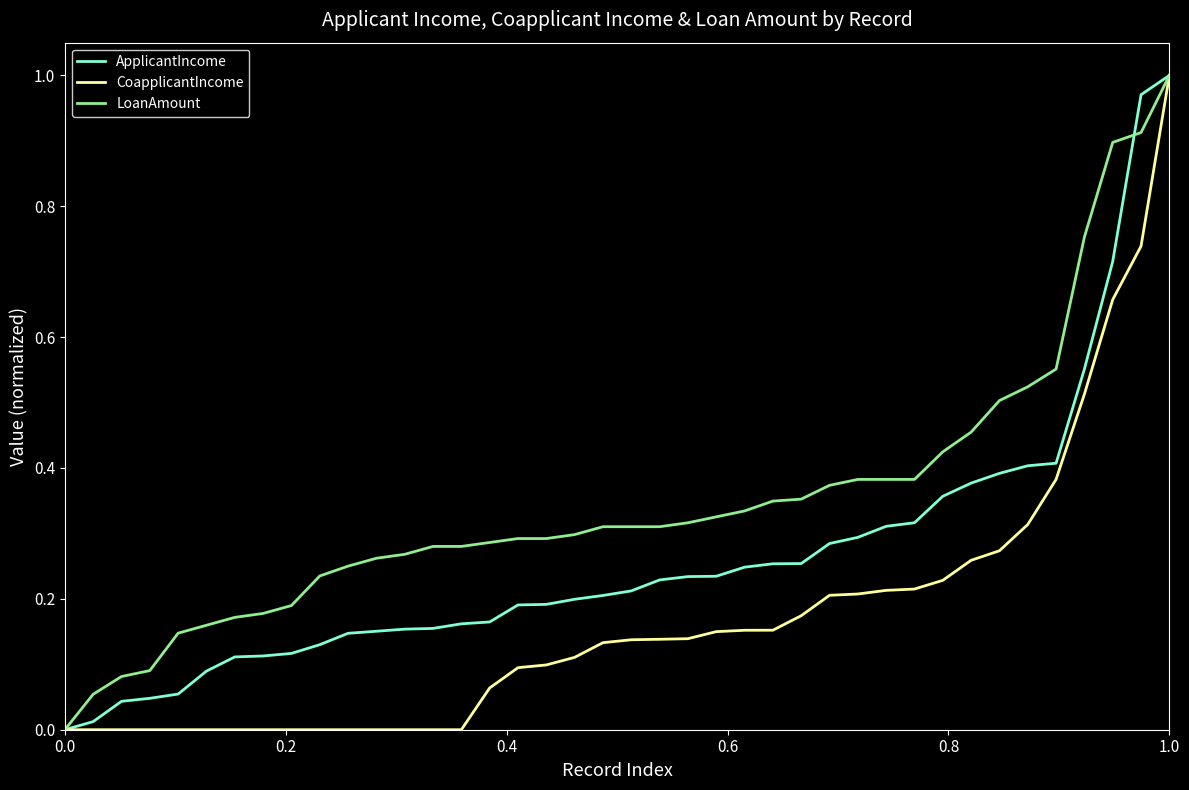

Which series has the largest total across all categories?

LoanAmount